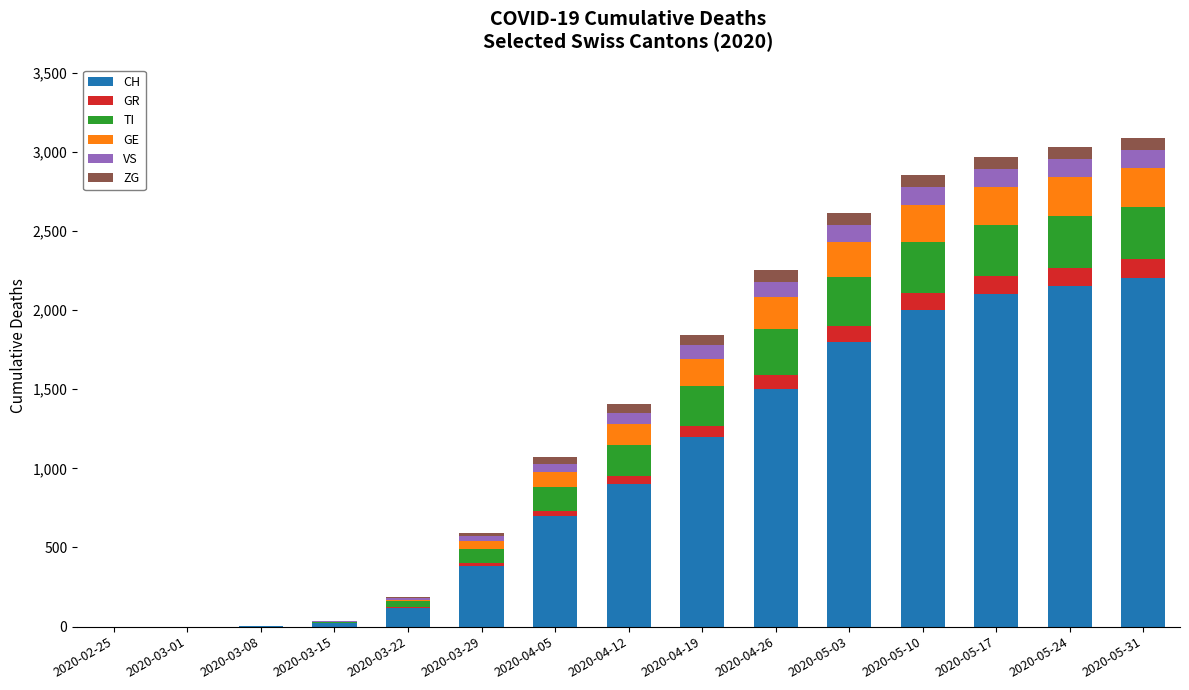

At which label is CH closest to 1100?

2020-04-19